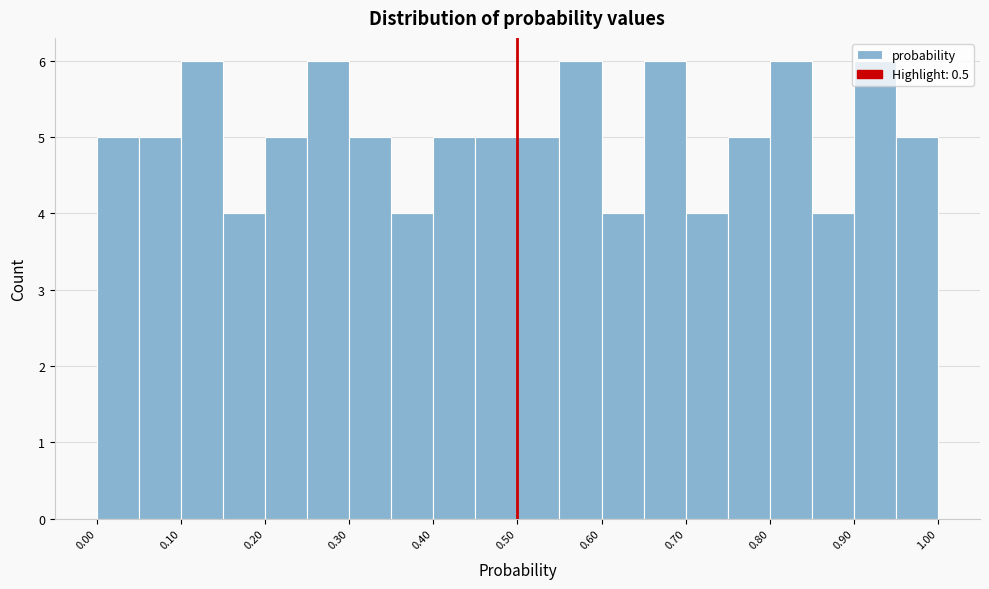

What is the height of the bar covering 0.55 to 0.60 on the x-axis? The values are not printed on the chart, so give them approximately, as read against the axis.

6